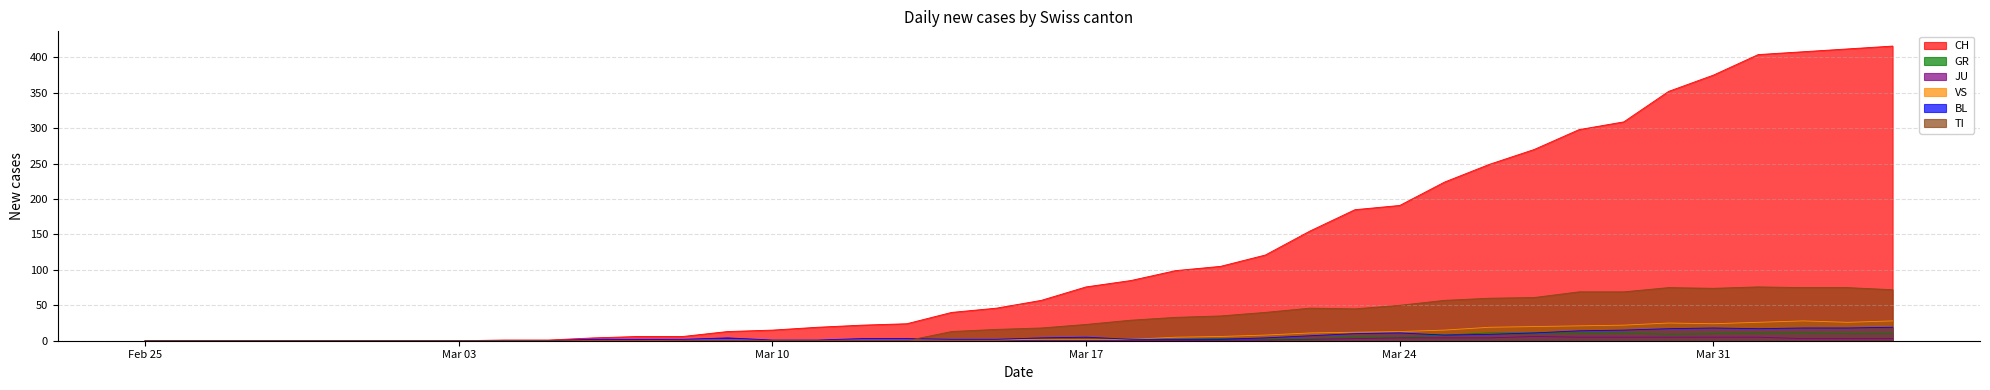

The GR series shows 5 at VS. True or false?

False